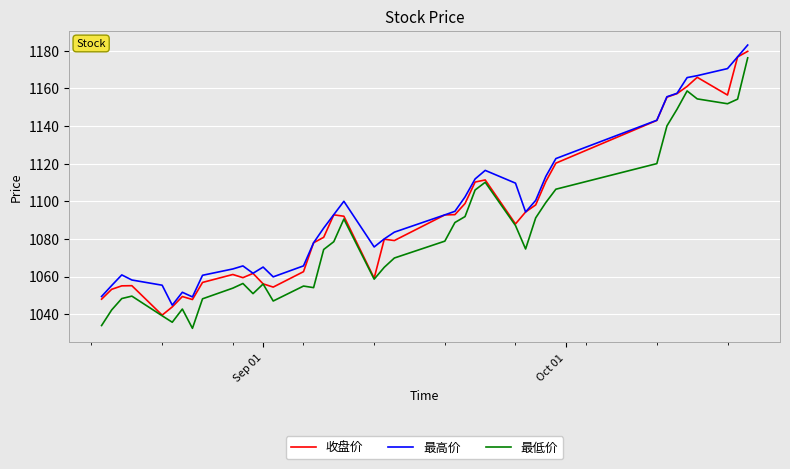

How many distinct data groups are displayed?

3